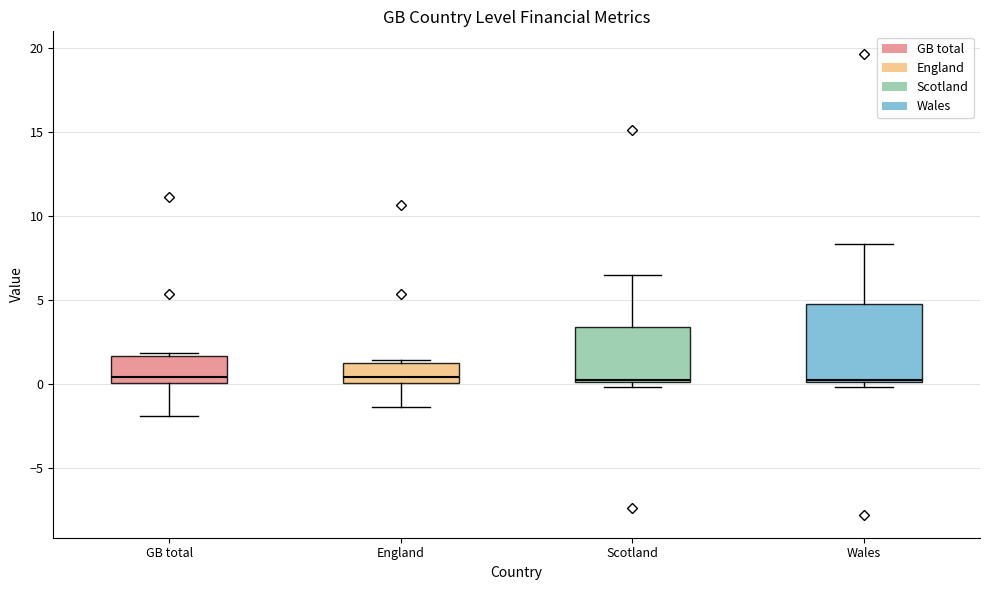

Where is the upper edge of the box for GB total on the y-axis? The values are not printed on the chart, so give them approximately, as read against the axis.

1.5